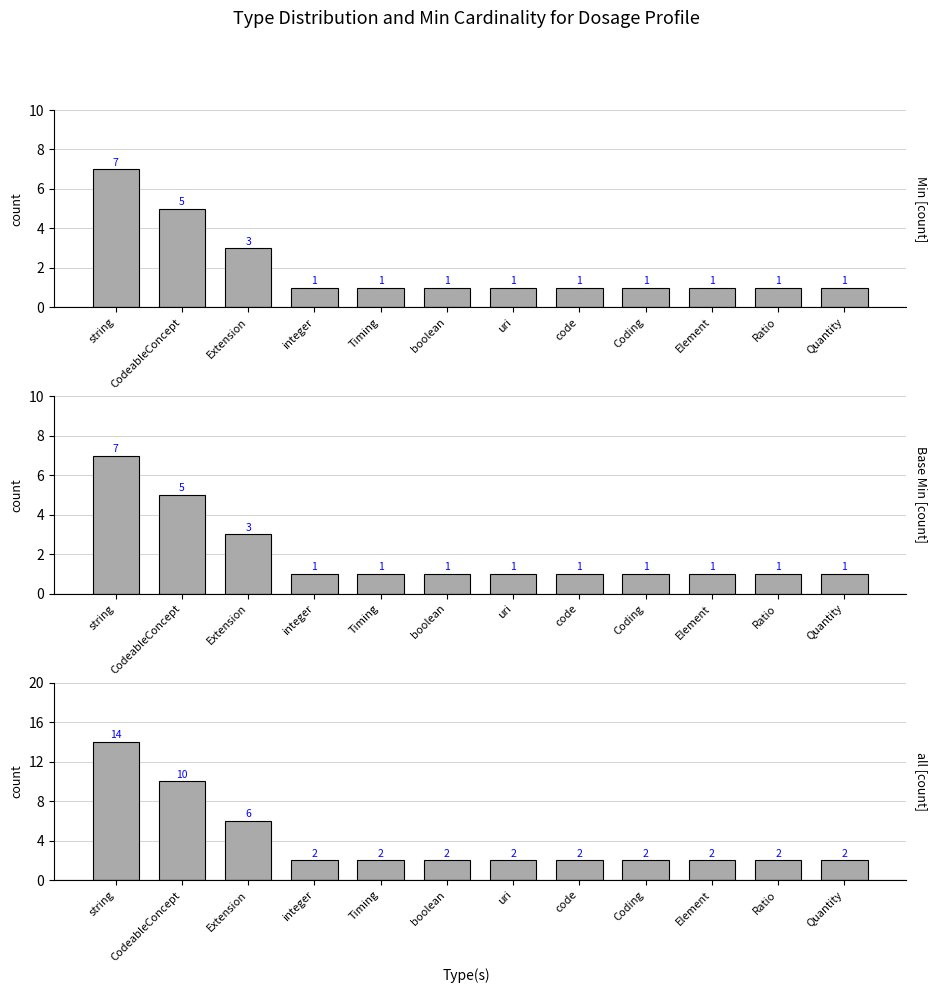

Are the bars grouped side by side (vs. stacked)?

Yes